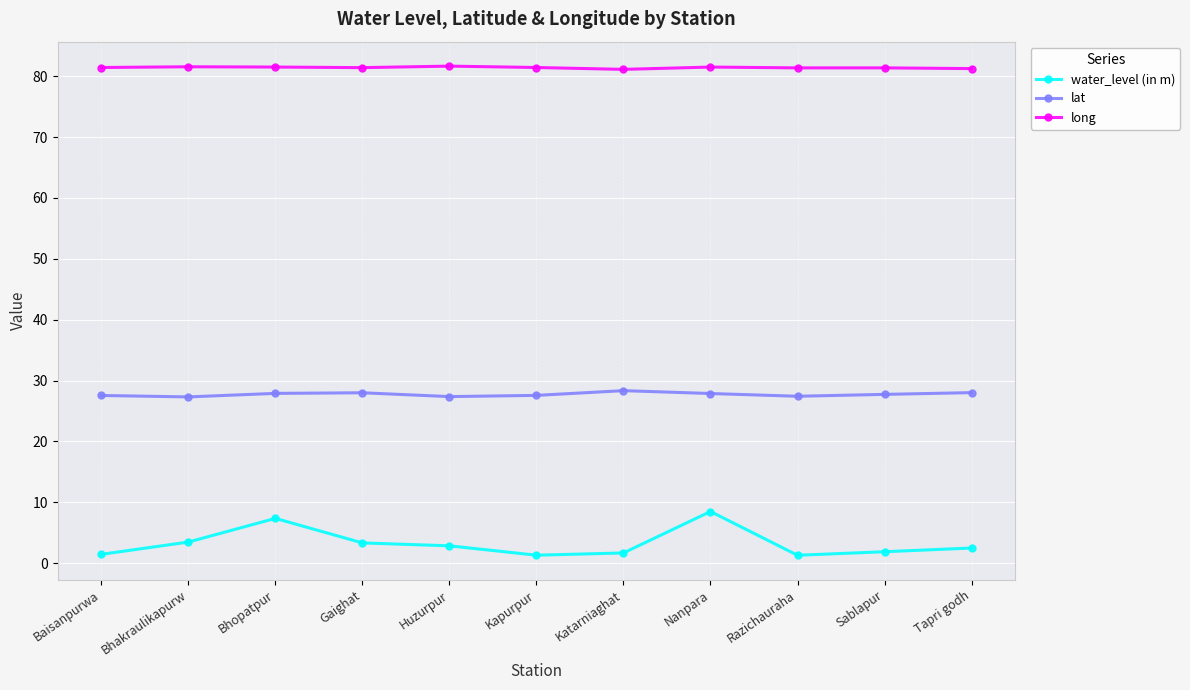

What is the spread (max minus min) of values at Huzurpur?

78.8